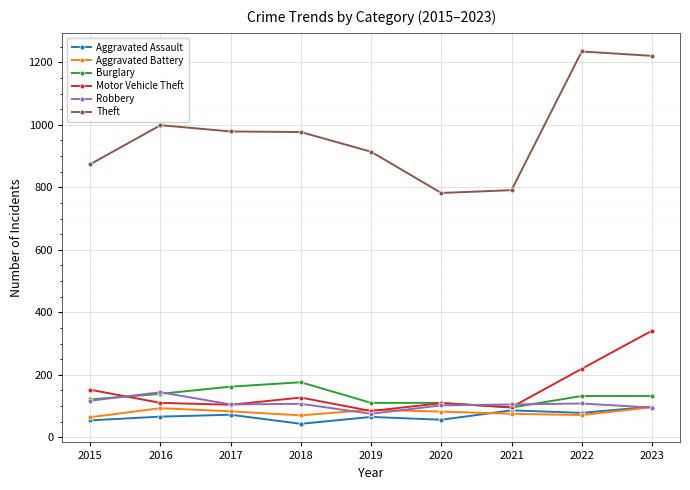

Which category has the highest value across all series?

2022